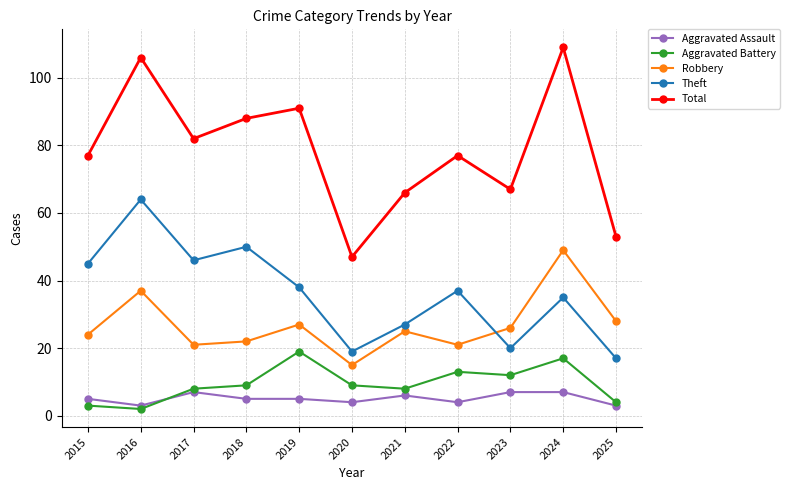

How many interior local peaks does the Total series have?

4